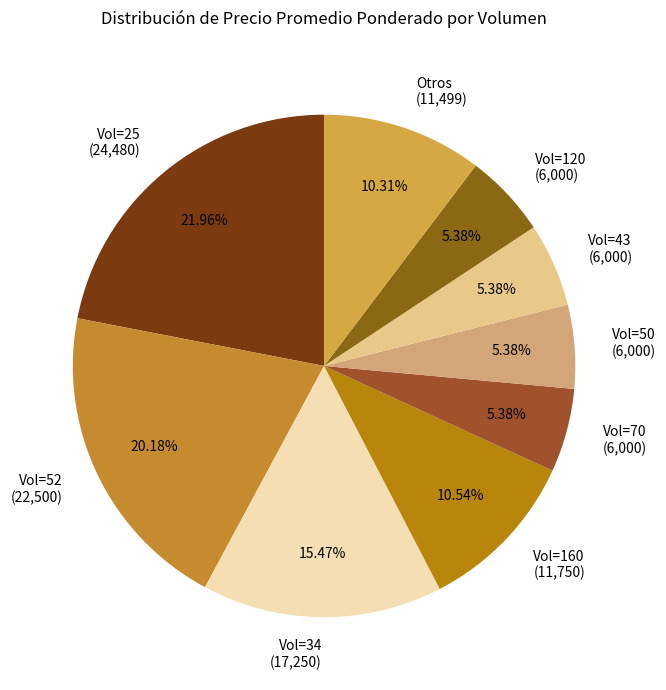

What is the ratio of the value at Vol=70 (6,000) to the value at Vol=43 (6,000)?

1.0